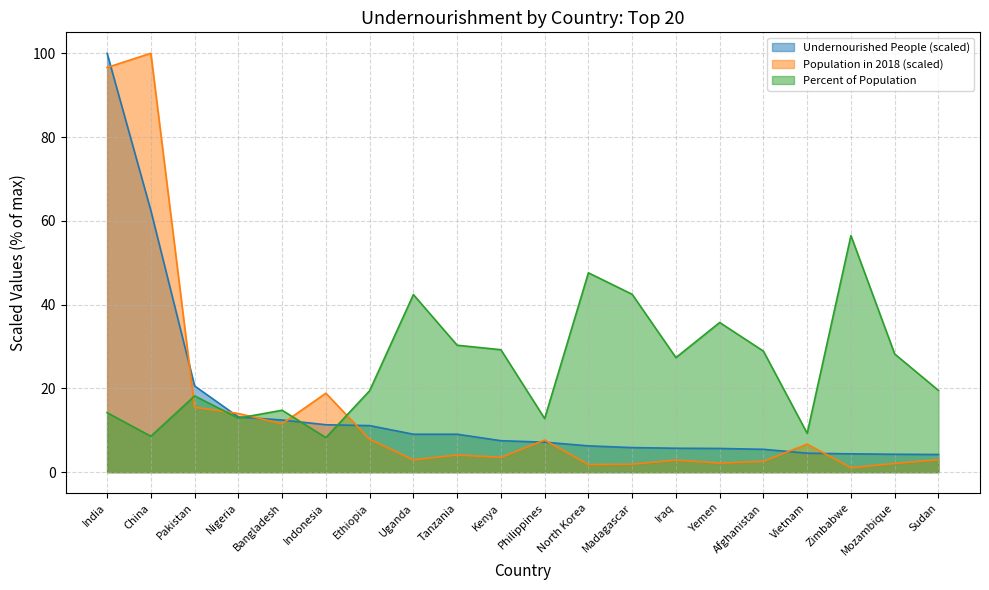

What is the difference between the Population in 2018 values at Kenya and Mozambique?

1.4